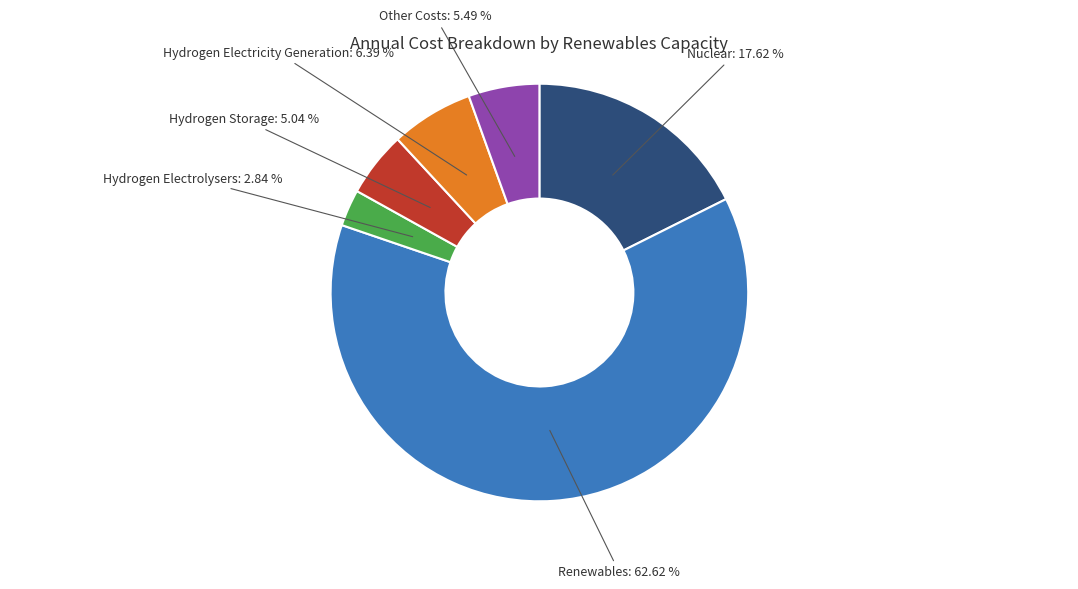

Is there a majority slice in this chart?

Yes